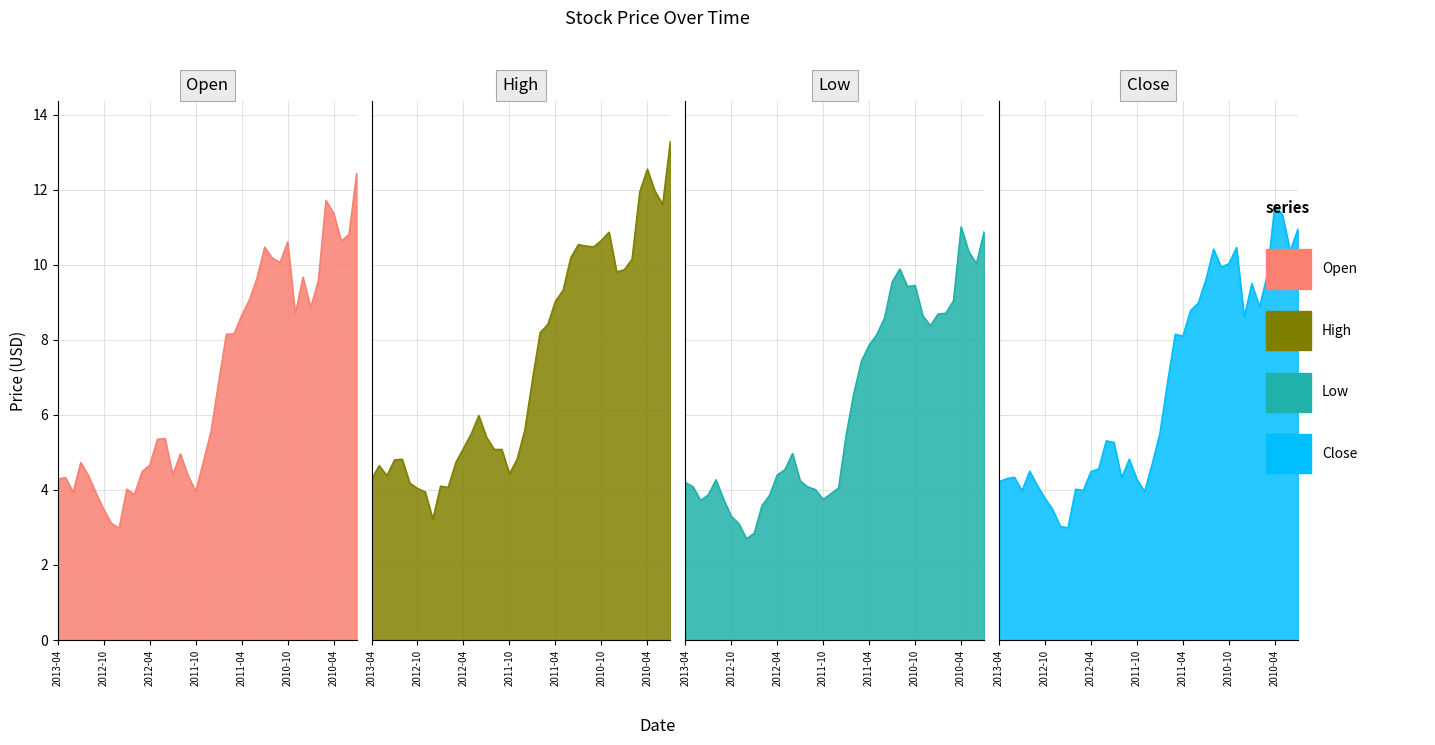

What are all the series names shown in the legend?

Open, High, Low, Close